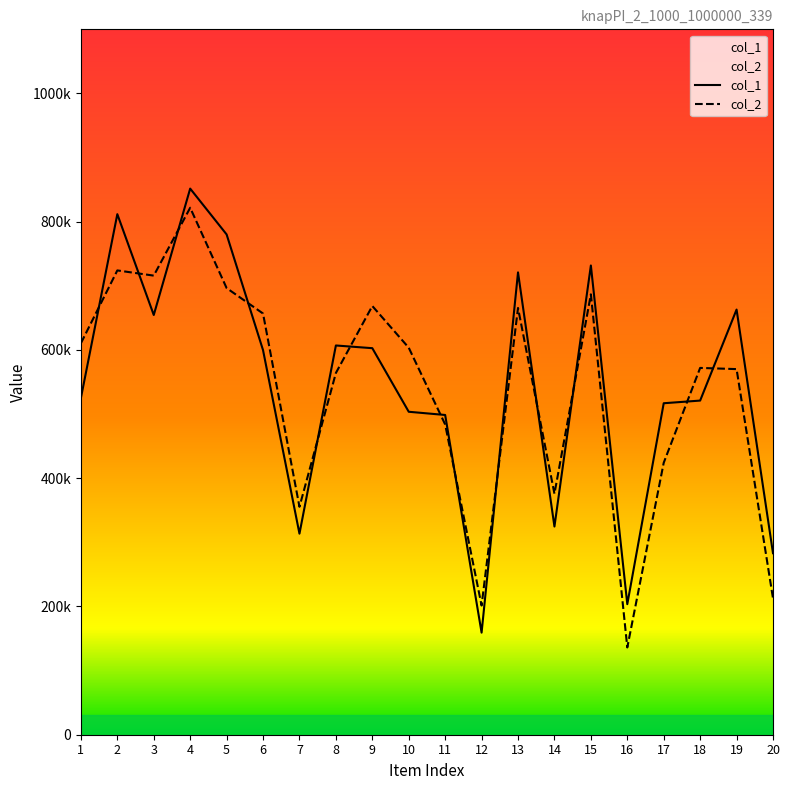

What is the approximate value of col_2 at 14?

375846